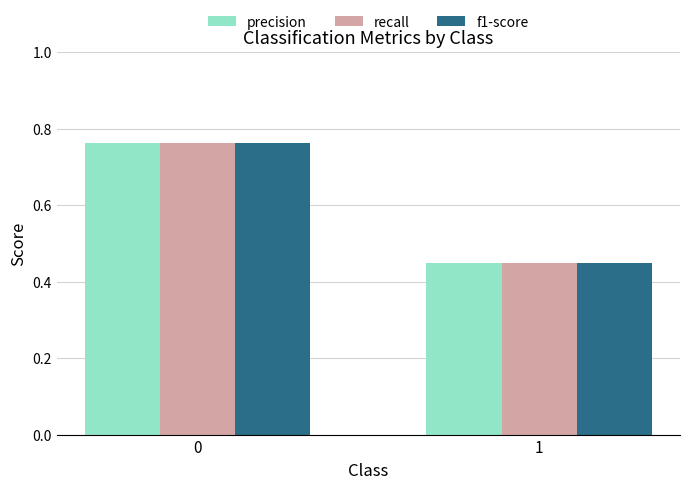

What is the total value across all series at 1?

1.3